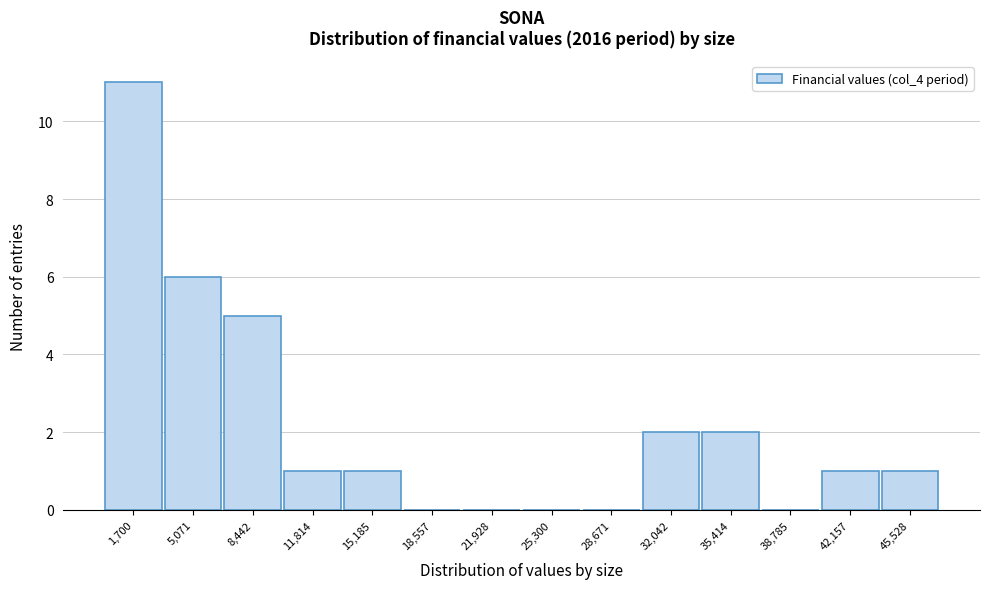

Reading left to right, what are all the values shown in this chart?

1,700=11	5,071=6	8,442=5	11,814=1	15,185=1	18,557=0	21,928=0	25,300=0	28,671=0	32,042=2	35,414=2	38,785=0	42,157=1	45,528=1